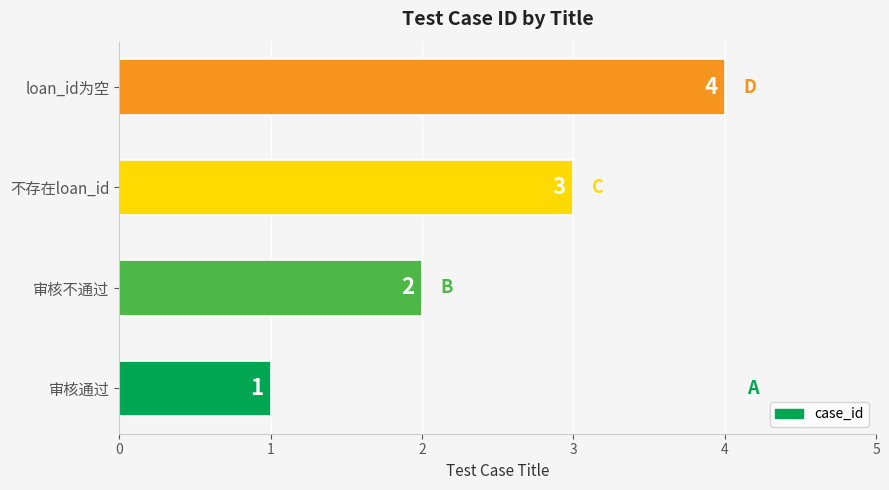

Count the number of categories in the chart.

4